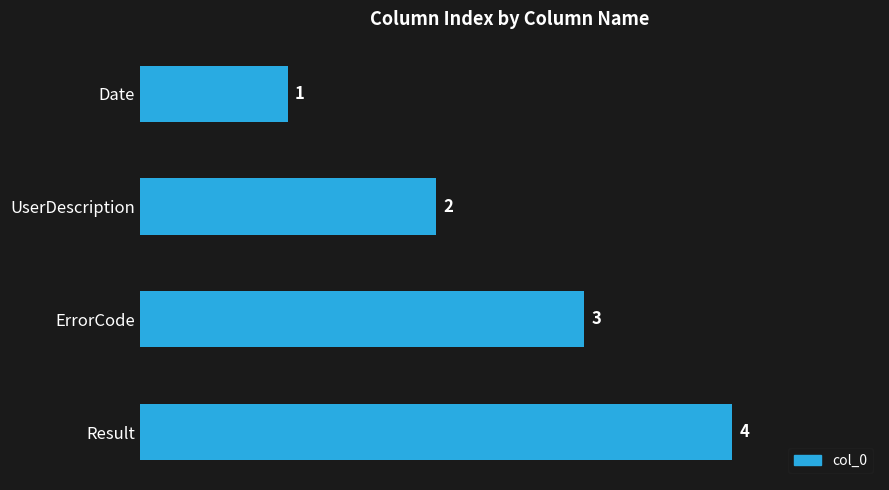

What is the ratio of the value at Result to the value at Date?

4.0